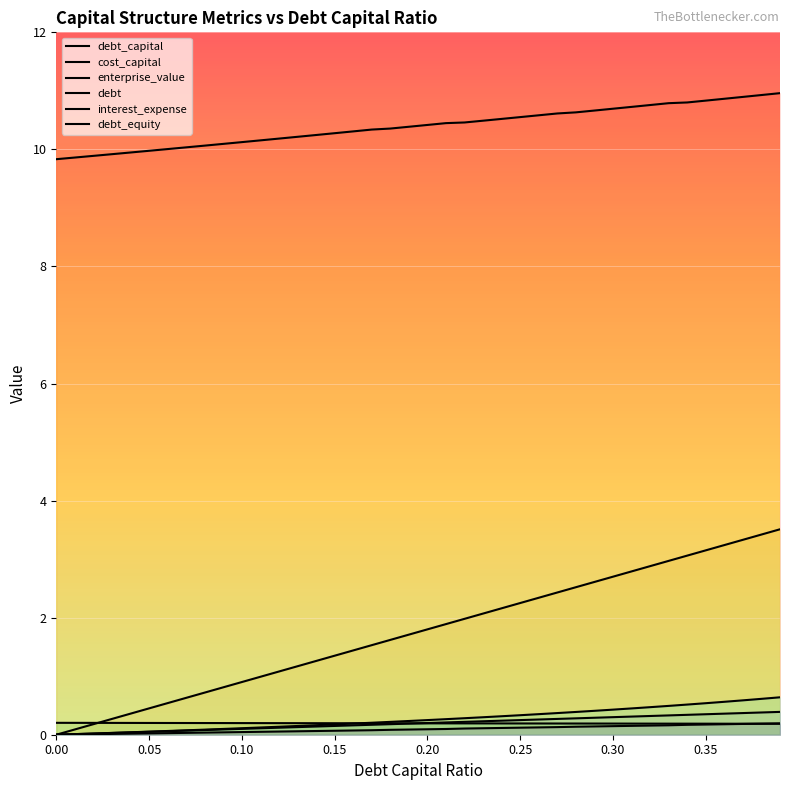

True or false: cost_capital has more than 2 points higher than both neighbors.

False